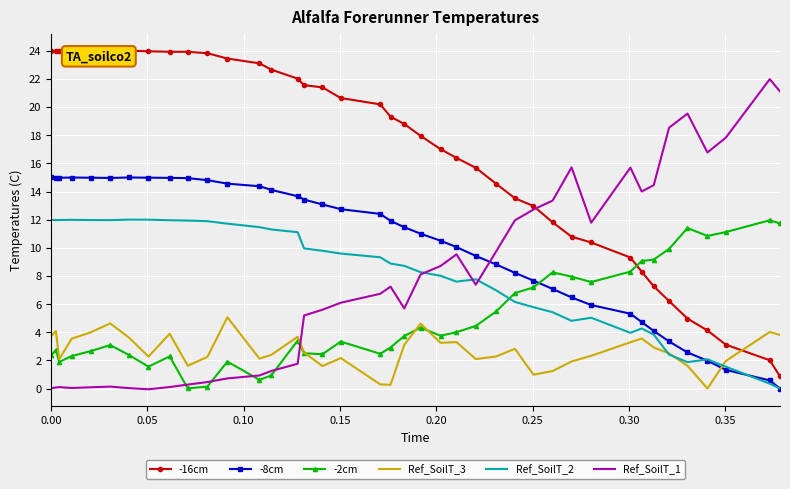

Reading right to left, list all the values displayed in this chart.

-16cm: 0.9	2.0	3.1	4.1	5.0	6.2	7.3	8.3	9.3	10.4	10.8	11.8	13.0	13.5	14.6	15.7	16.4	17.0	18.0	18.8	19.3	20.2	20.6	21.4	21.6	22.0	22.7	23.1	23.5	23.8	23.9	23.9	24.0	24.0	24.0	23.9	24.0	24.0	24.0	24.0
-8cm: 0.0	0.6	1.3	2.0	2.6	3.4	4.1	4.7	5.3	5.9	6.5	7.1	7.7	8.2	8.8	9.4	10.1	10.5	11.0	11.5	11.9	12.4	12.7	13.1	13.4	13.7	14.1	14.4	14.6	14.8	15.0	15.0	15.0	15.0	15.0	15.0	15.0	15.0	15.0	15.0
-2cm: 11.7	12.0	11.1	10.8	11.4	9.9	9.2	9.1	8.3	7.6	8.0	8.3	7.2	6.8	5.5	4.5	4.0	3.8	4.3	3.7	2.9	2.5	3.3	2.4	2.5	3.4	0.9	0.6	1.9	0.1	0.0	2.3	1.6	2.4	3.1	2.7	2.3	1.9	2.7	2.4
Ref_SoilT_3: 3.8	4.0	2.0	0.0	1.6	2.5	2.9	3.6	3.3	2.3	1.9	1.2	1.0	2.8	2.3	2.1	3.3	3.3	4.6	3.1	0.3	0.3	2.2	1.6	2.6	3.7	2.4	2.1	5.1	2.3	1.6	3.9	2.3	3.6	4.6	4.0	3.5	2.1	4.1	3.7
Ref_SoilT_2: 0.0	0.3	1.6	2.1	1.9	2.4	3.8	4.3	4.0	5.0	4.8	5.4	5.8	6.2	7.0	7.8	7.6	8.0	8.3	8.7	8.9	9.3	9.6	9.8	10.0	11.1	11.3	11.5	11.7	11.9	11.9	12.0	12.0	12.0	12.0	12.0	12.0	12.0	12.0	12.0
Ref_SoilT_1: 21.1	22.0	17.8	16.8	19.5	18.5	14.5	14.0	15.7	11.8	15.7	13.4	12.7	12.0	9.7	7.4	9.5	8.7	8.1	5.7	7.2	6.7	6.1	5.6	5.2	1.8	1.3	0.9	0.7	0.5	0.3	0.1	-0.0	0.0	0.1	0.1	0.0	0.1	0.1	0.0